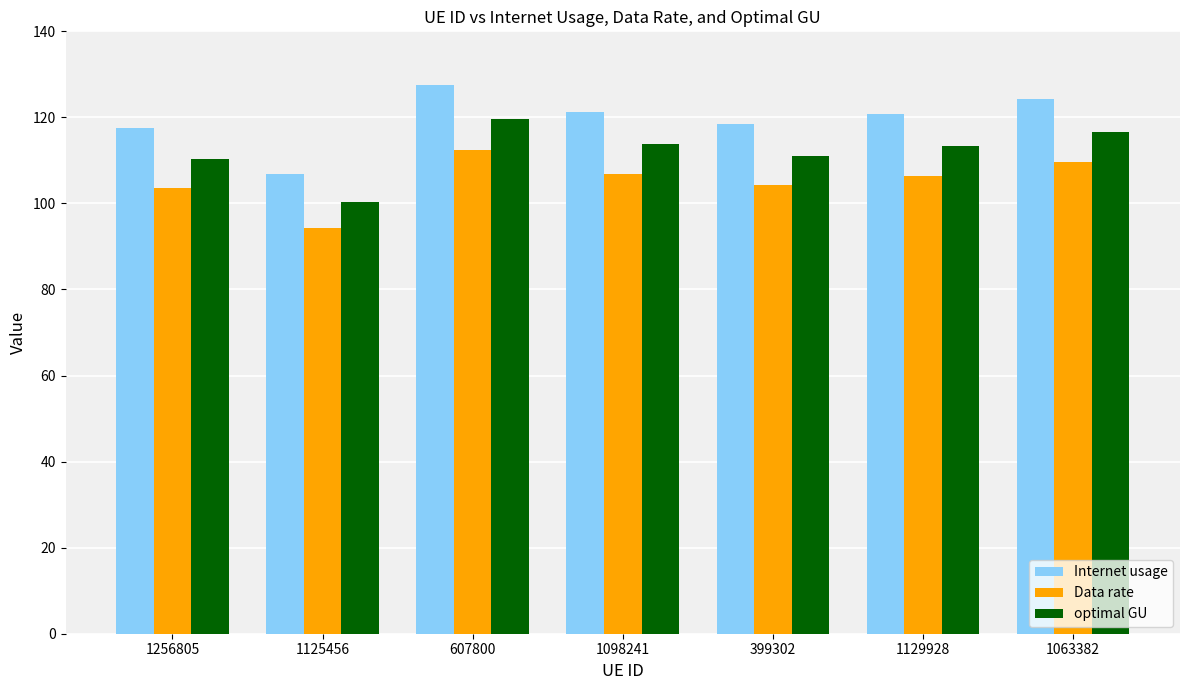

What is the value of the optimal GU bar at the 4th from the left?

113.8